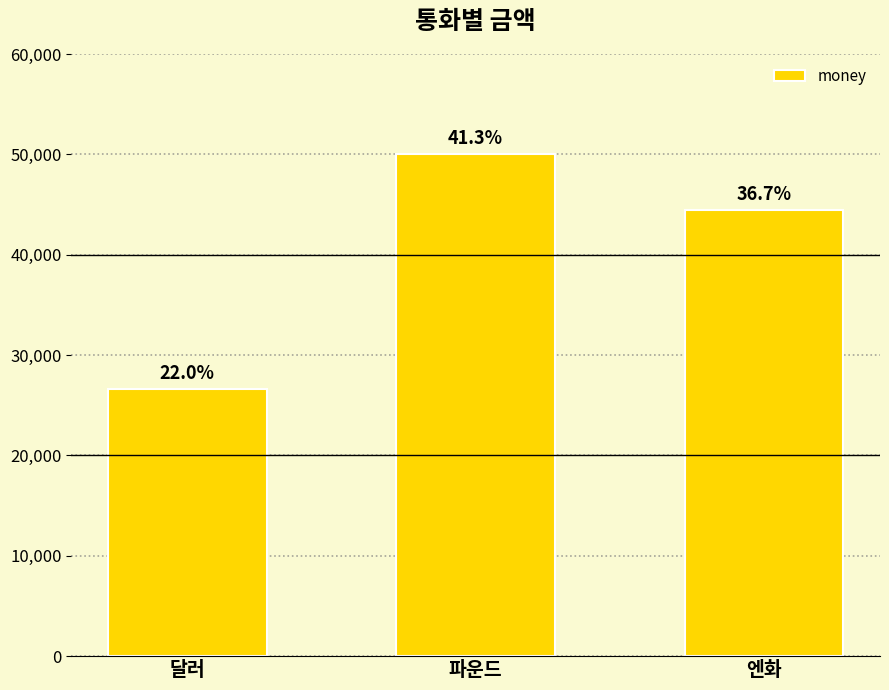

What is the sum of the values at 달러 and 엔화?

71111.1